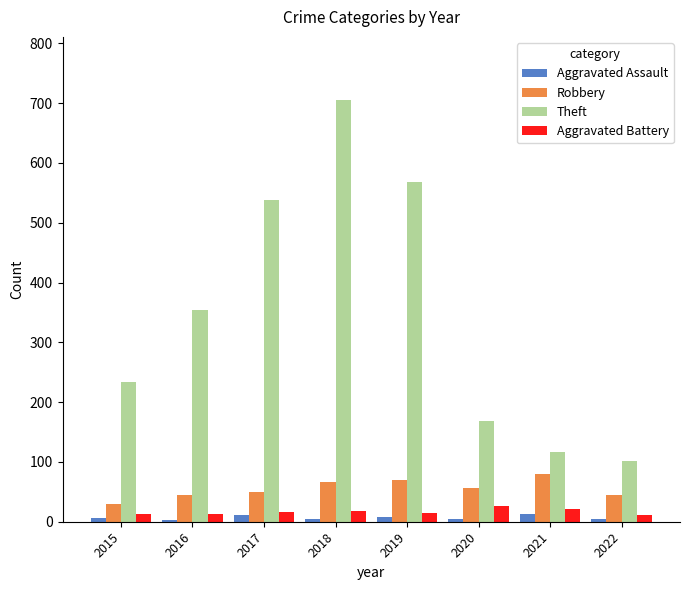

Does the chart contain stacked bars?

No